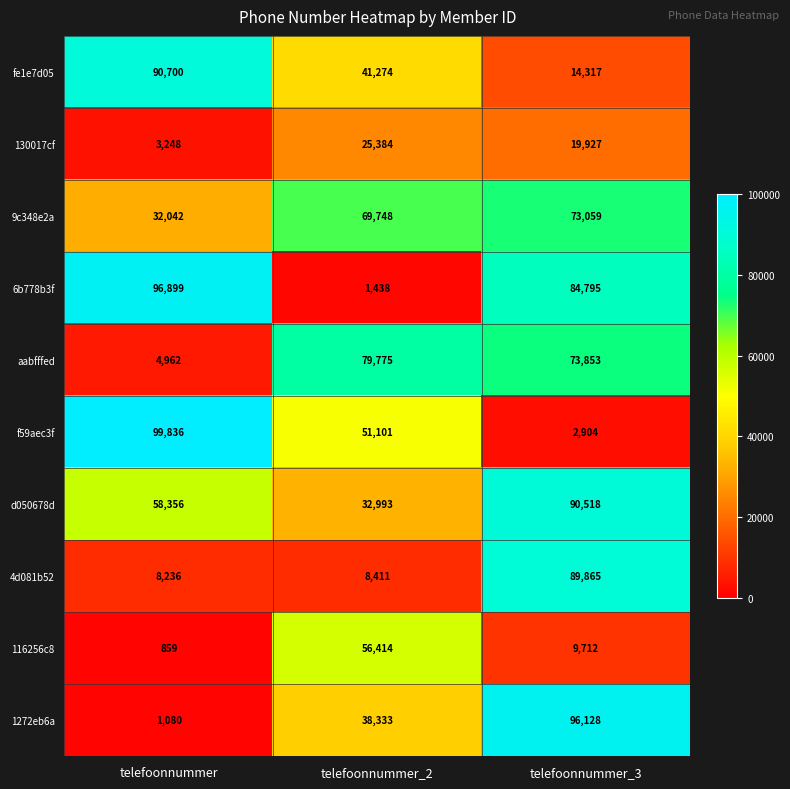

What is the maximum value for f59aec3f?

99836